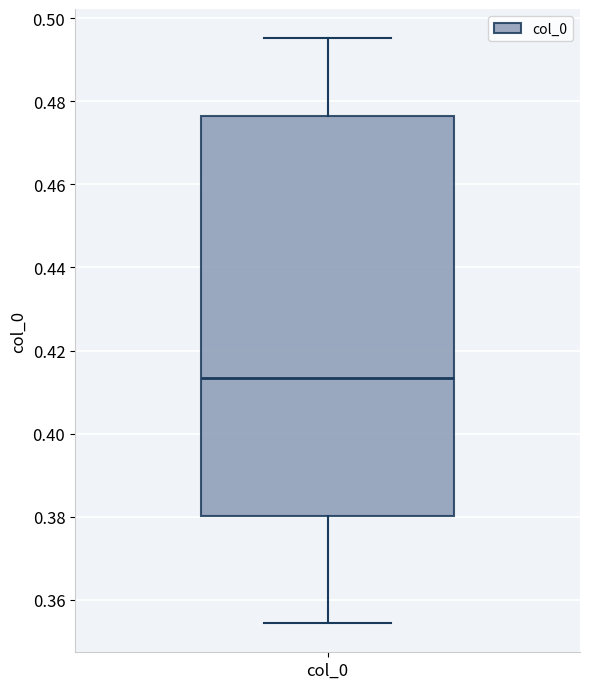

Transcribe this box plot: give where the median line is, the range the box spans, and where the two whiskers end, as read against the y-axis. The values are not printed on the chart, so give them approximately, as read against the axis.

median 0.414, box 0.380 to 0.476, whiskers 0.354 to 0.496